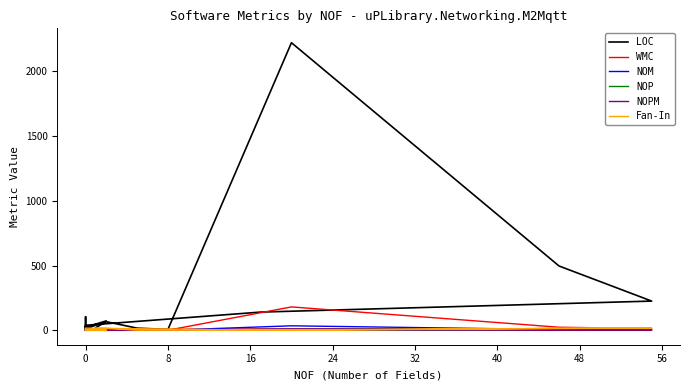

True or false: NOPM and NOM intersect in this chart.

False